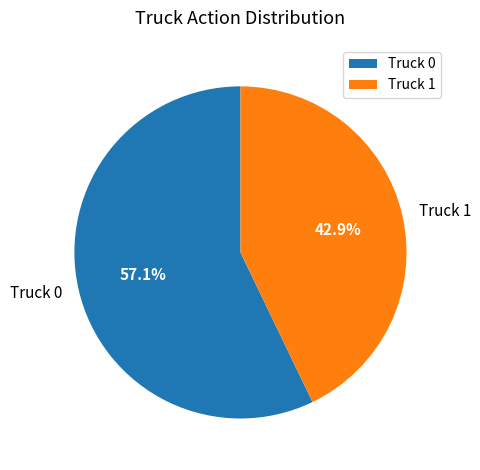

Rank the categories by value from highest to lowest.

Truck 0, Truck 1